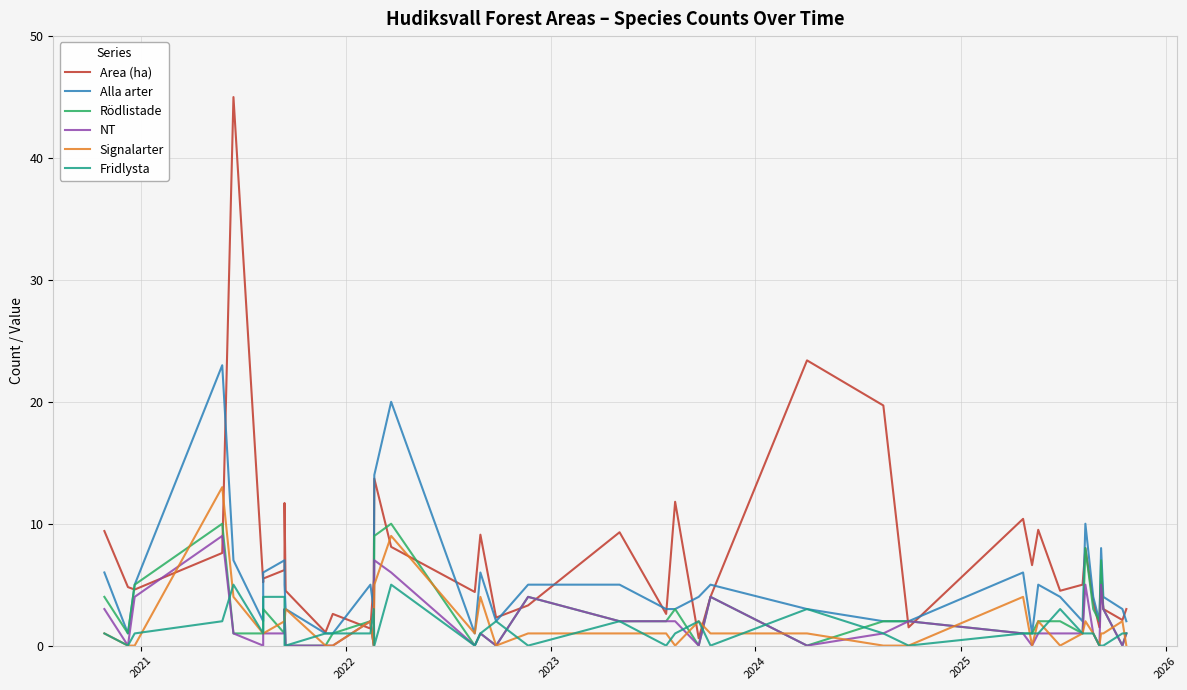

True or false: Alla arter and NT cross at least once.

False